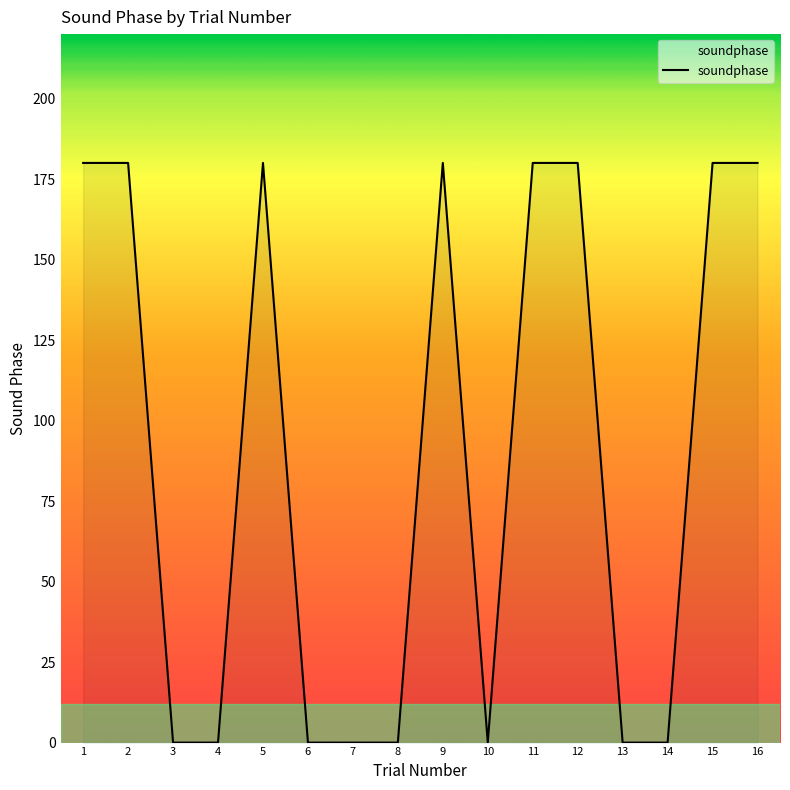

Is it true that the value at 6 is 0?

True